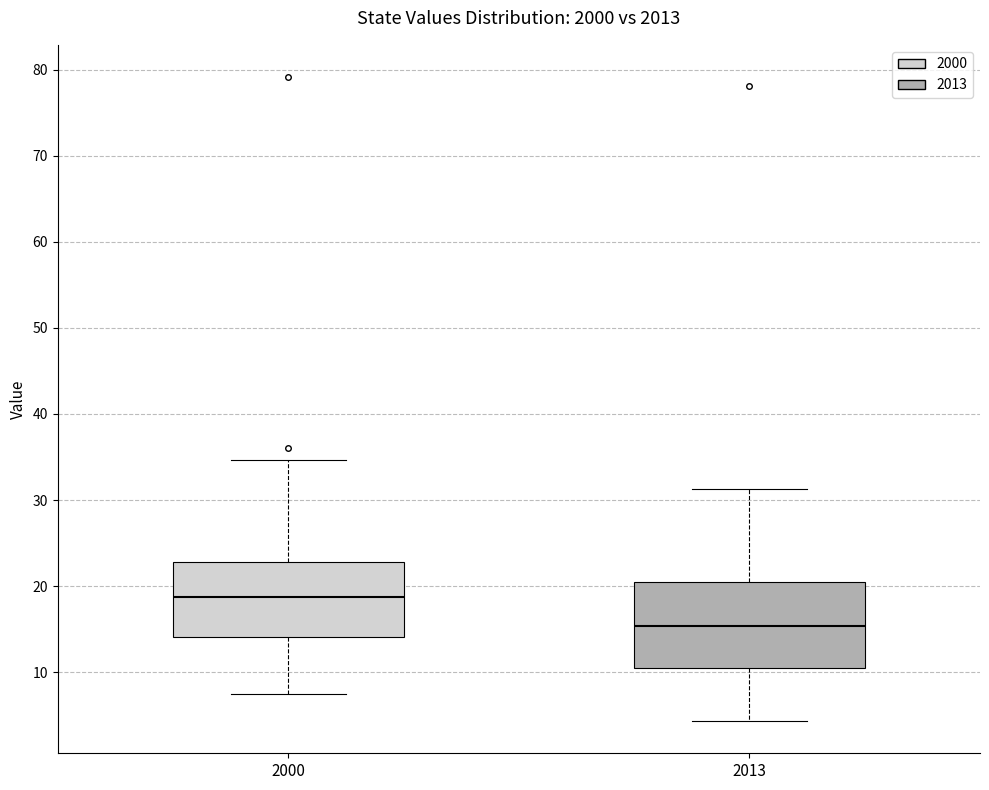

Which box is the tallest, from its lower edge to its upper edge?

2013